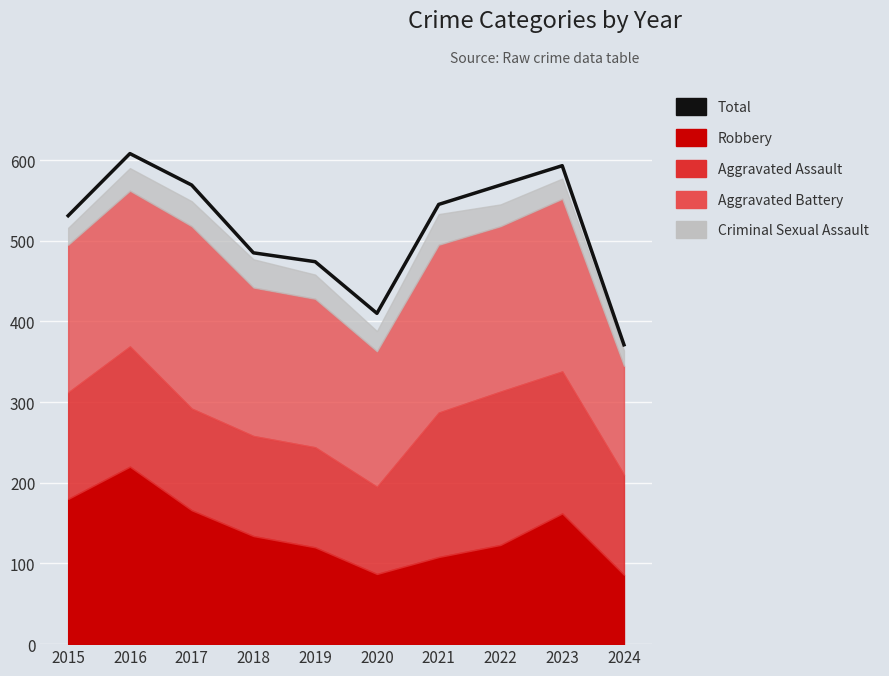

What is the greatest value displayed?

608